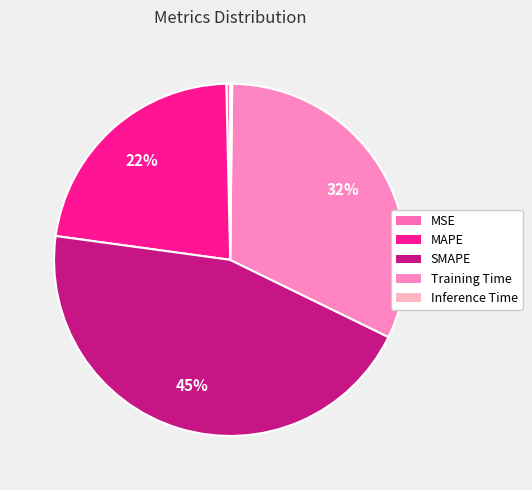

Between MSE and Inference Time, which is larger?

MSE